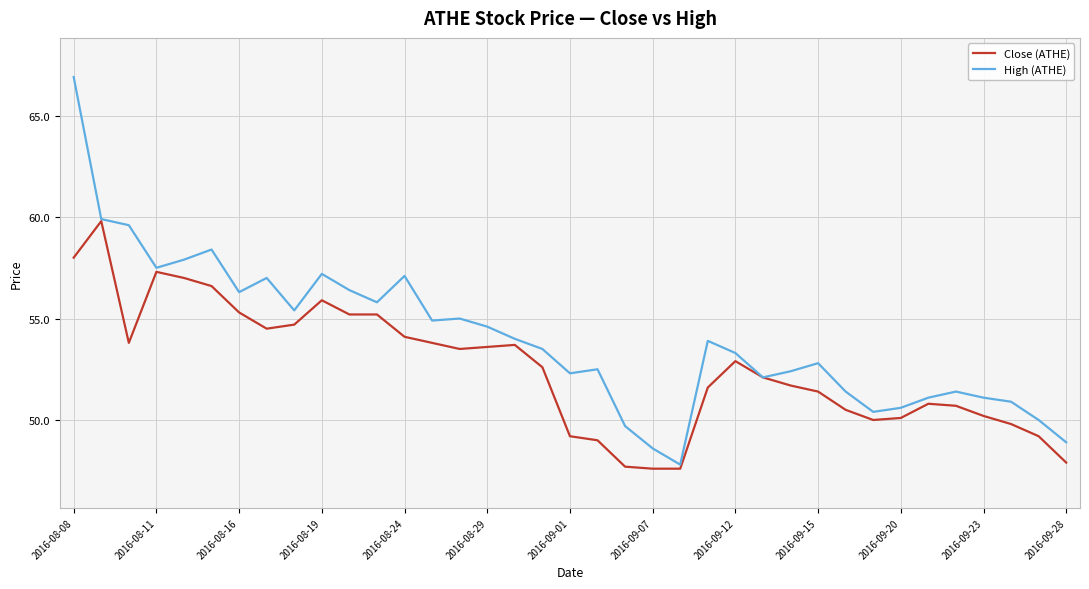

Reading left to right, what are all the values shown in this chart?

Close (ATHE): 58.0	59.8	53.8	57.3	57.0	56.6	55.3	54.5	54.7	55.9	55.2	55.2	54.1	53.8	53.5	53.6	53.7	52.6	49.2	49.0	47.7	47.6	47.6	51.6	52.9	52.1	51.7	51.4	50.5	50.0	50.1	50.8	50.7	50.2	49.8	49.2	47.9
High (ATHE): 66.9	59.9	59.6	57.5	57.9	58.4	56.3	57.0	55.4	57.2	56.4	55.8	57.1	54.9	55.0	54.6	54.0	53.5	52.3	52.5	49.7	48.6	47.8	53.9	53.3	52.1	52.4	52.8	51.4	50.4	50.6	51.1	51.4	51.1	50.9	50.0	48.9